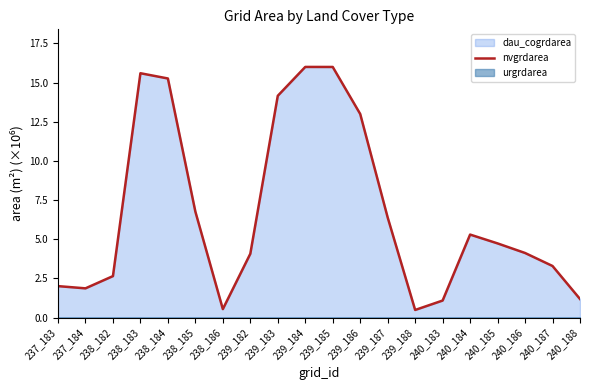

Where does the data first go above 4?

238_183